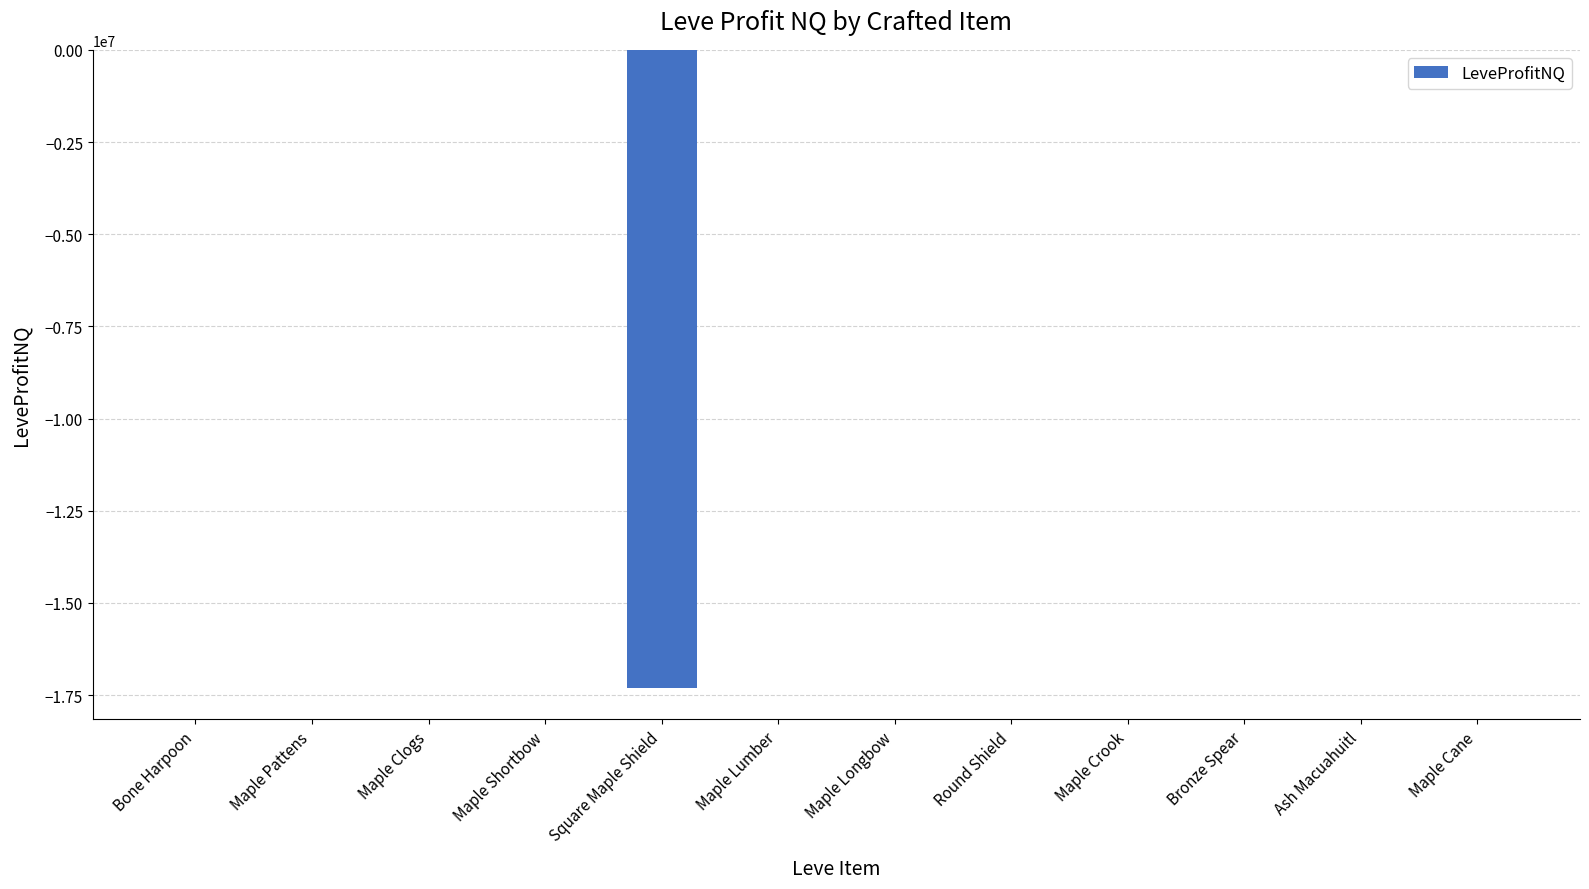

Is it true that the value at Square Maple Shield is -26146674.4?

False